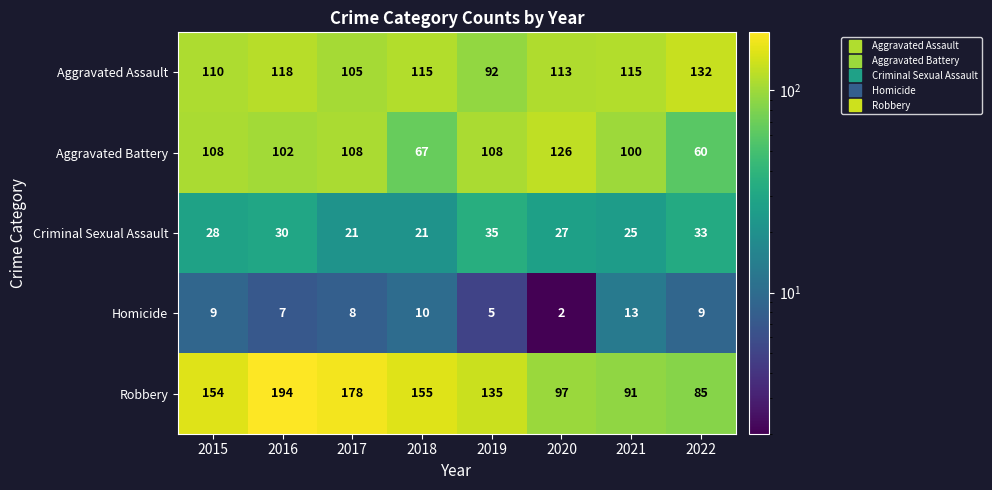

At which category is the sum across all series the highest?

2016